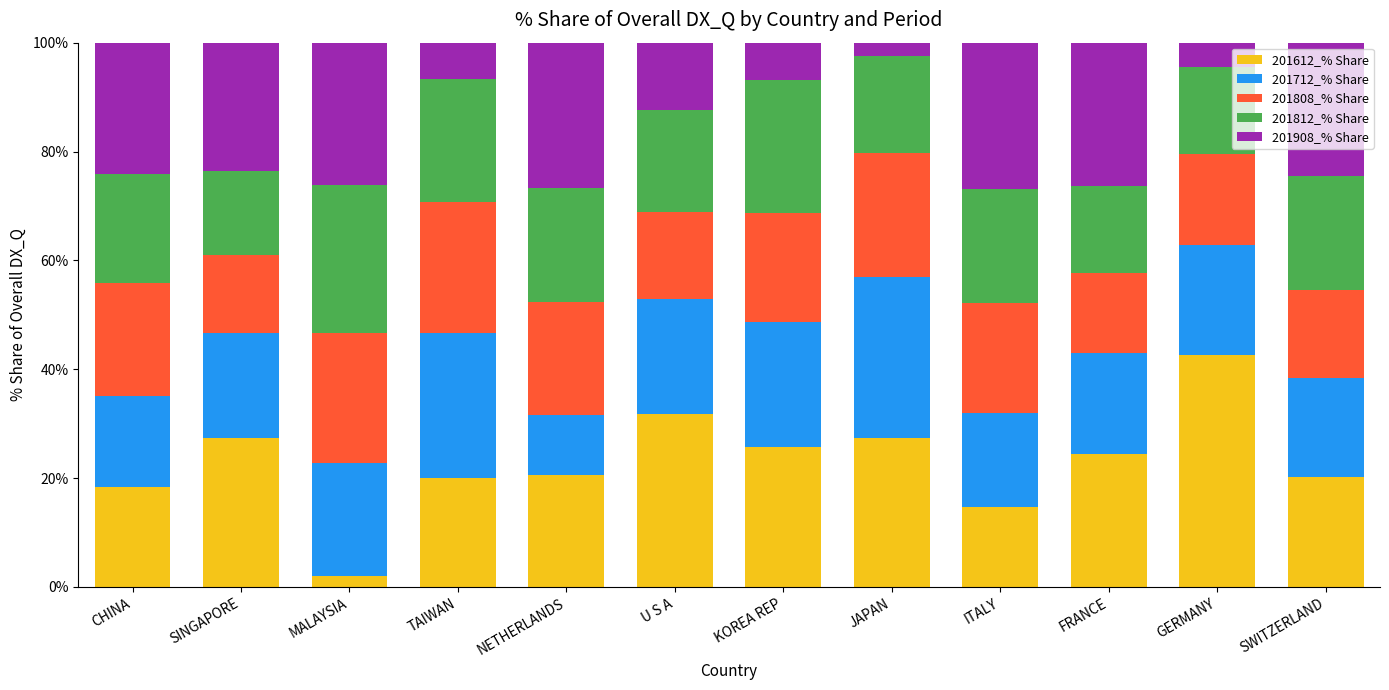

Is it true that 201612_% Share equals 27.3 at SINGAPORE?

True